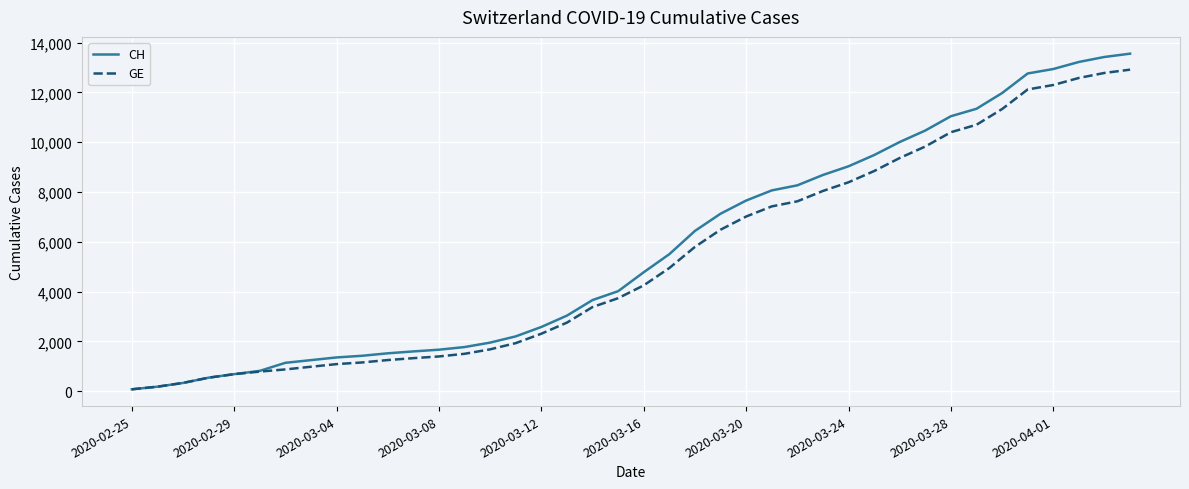

What is the greatest value displayed?

13553